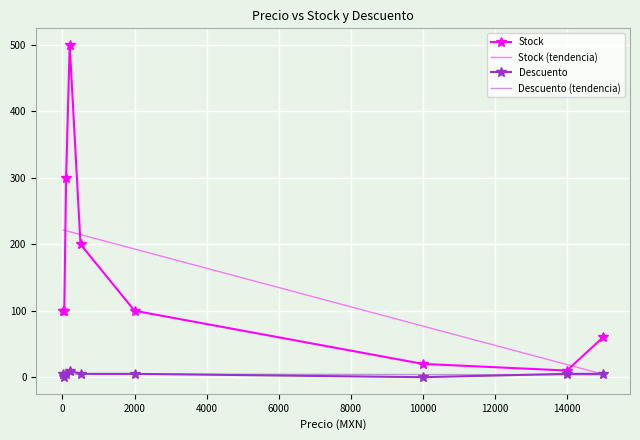

How many interior local peaks does the Stock series have?

1